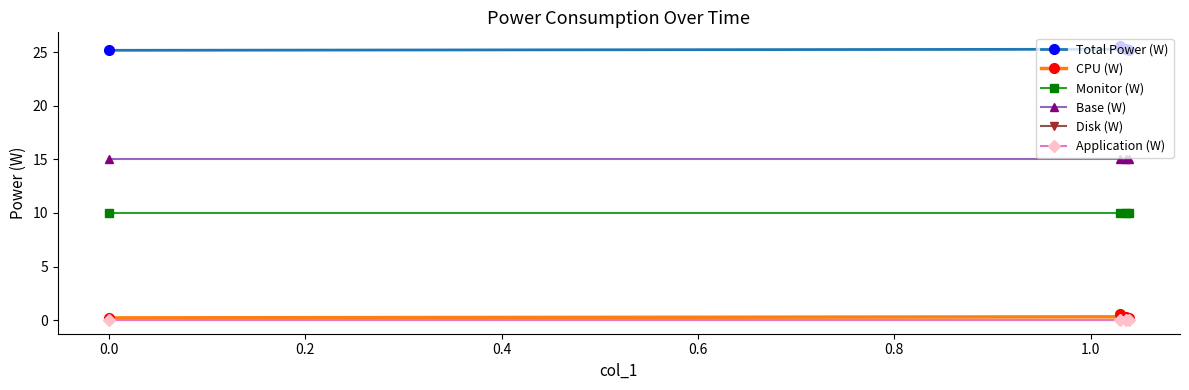

Which series has the widest spread of values?

Total Power (W)